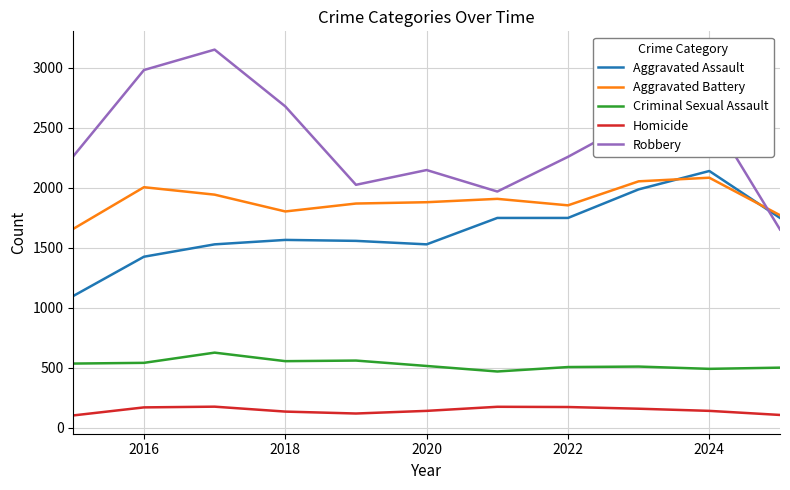

What is the average value of the Aggravated Assault series?

1643